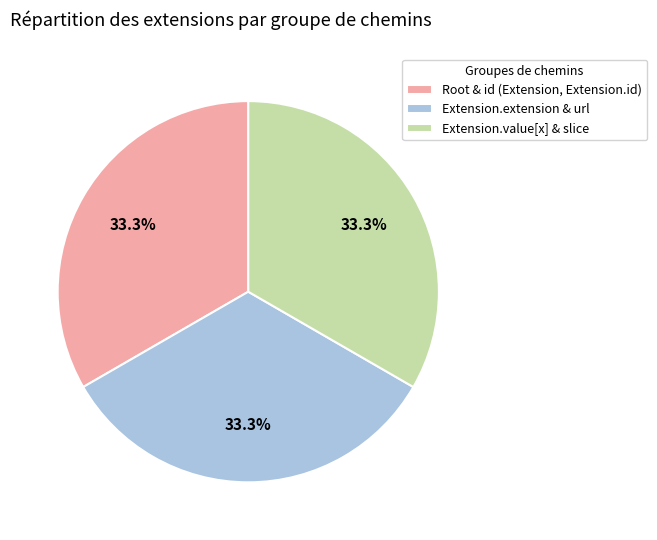

Does any single category account for the majority?

No